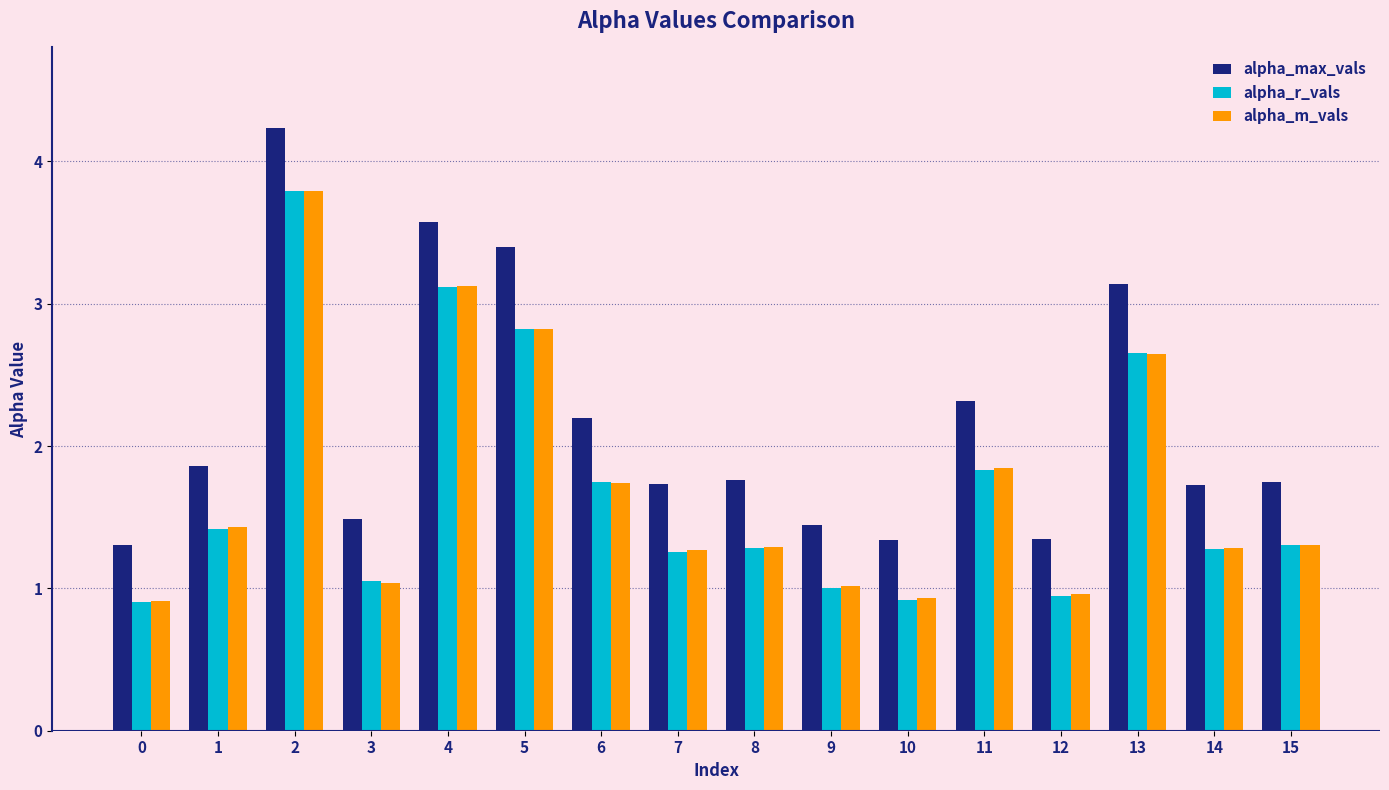

How many groups of bars are there?

16